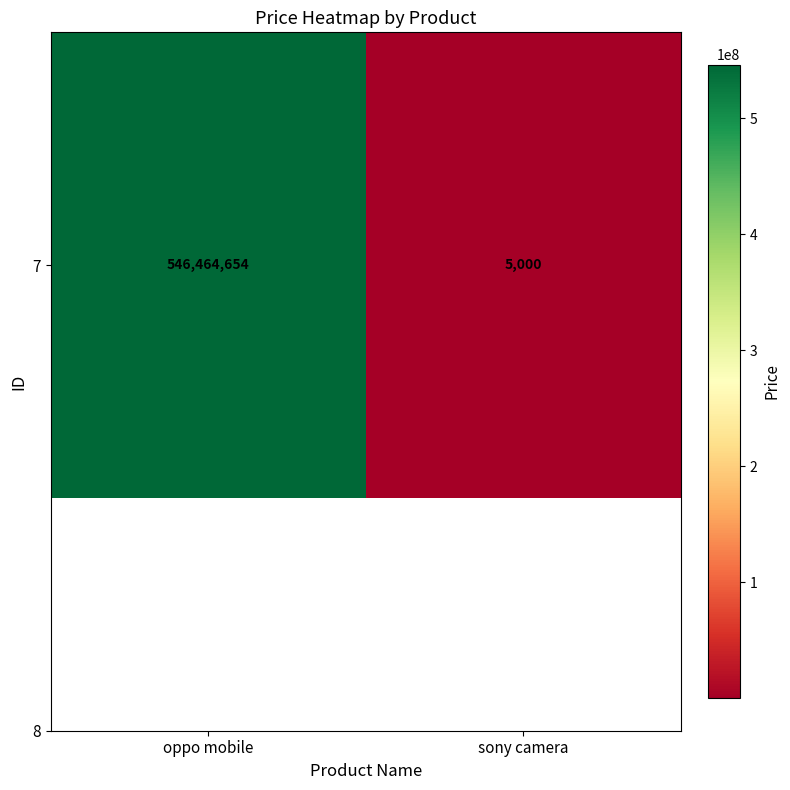

The chart shows a value of 919920814 at oppo mobile. True or false?

False